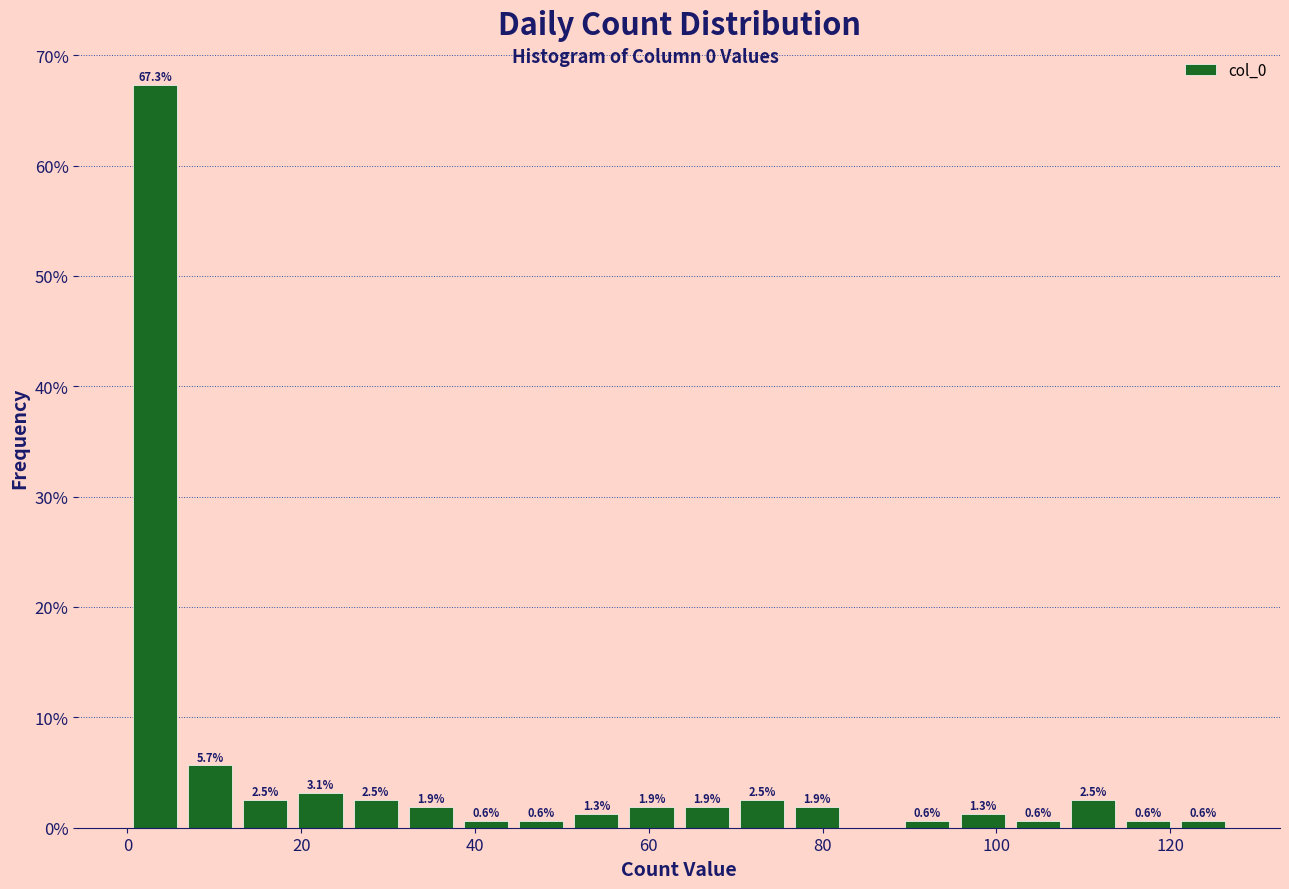

Around what value on the x-axis is the tallest bar? Give the approximate position of its centre, as read against the axis.

4